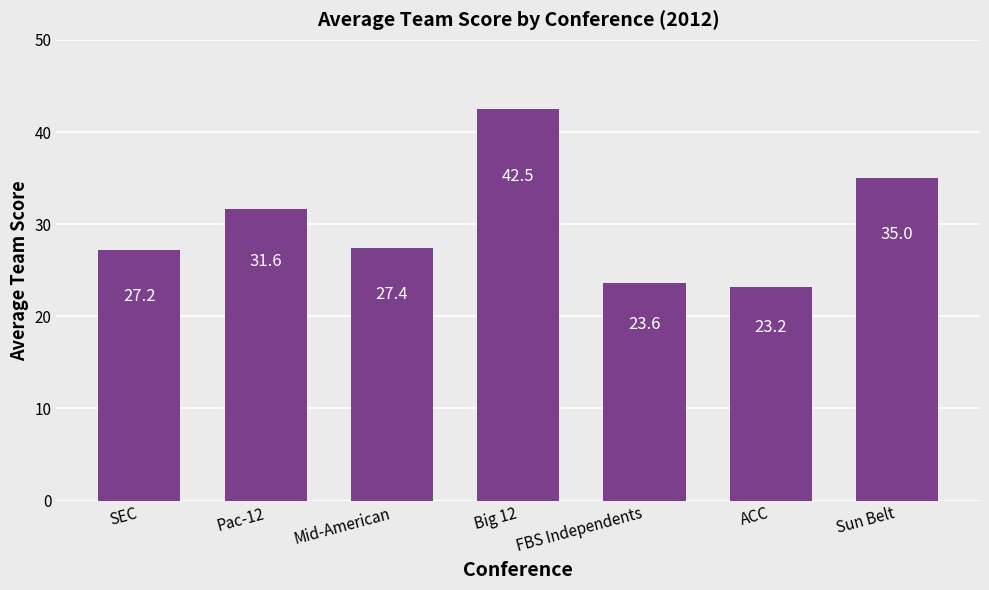

Reading left to right, extract all data points from this chart.

SEC=27.2	Pac-12=31.6	Mid-American=27.4	Big 12=42.5	FBS Independents=23.6	ACC=23.2	Sun Belt=35.0